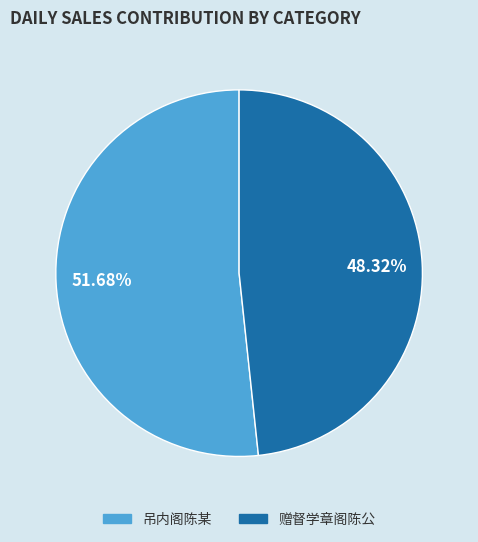

To the nearest percent, what is the difference between the largest and smallest slice percentages?

3%